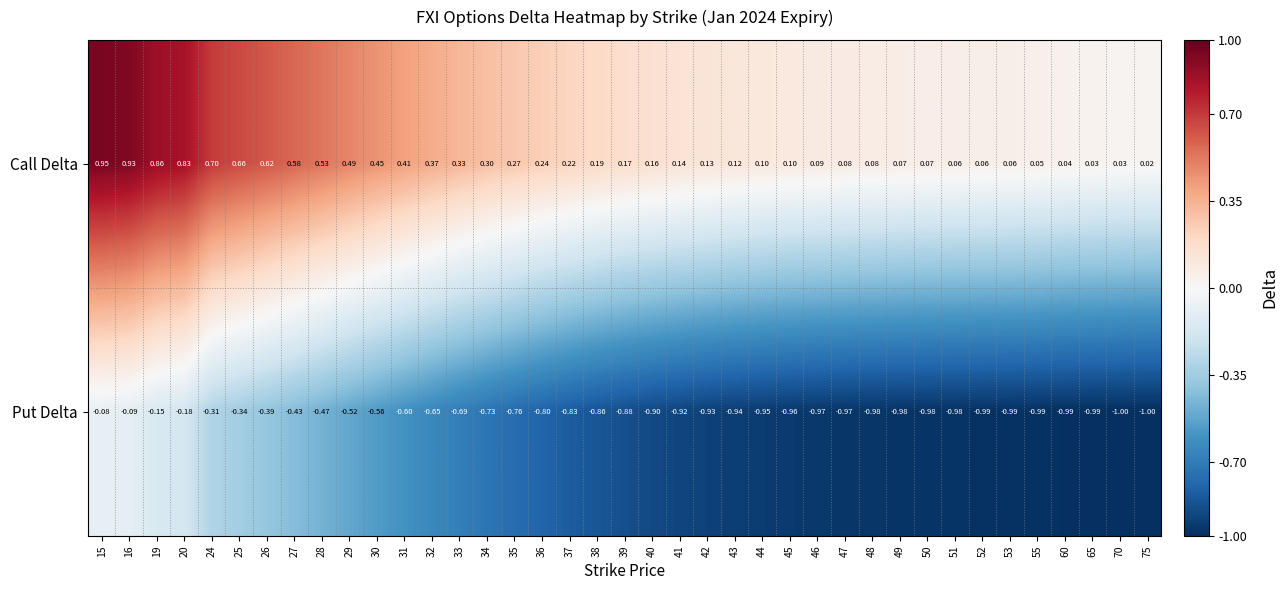

Which series has the largest range (max minus min)?

Call Delta